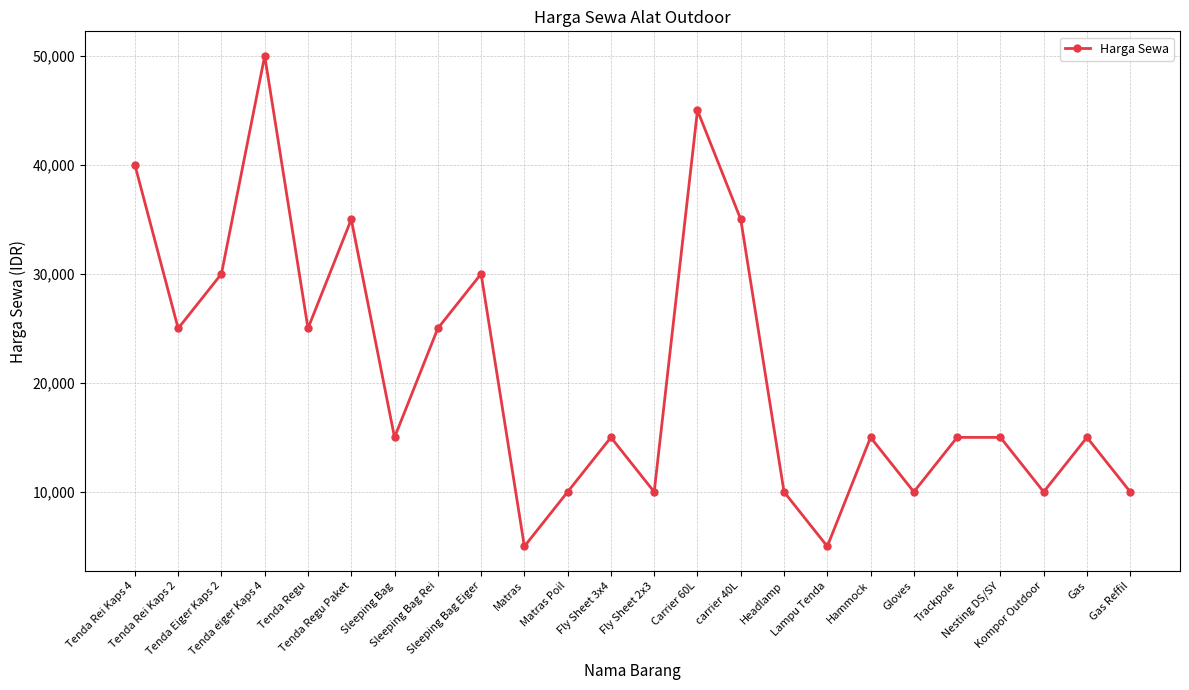

How many interior local valleys (lower than both neighbors) does the data have?

8